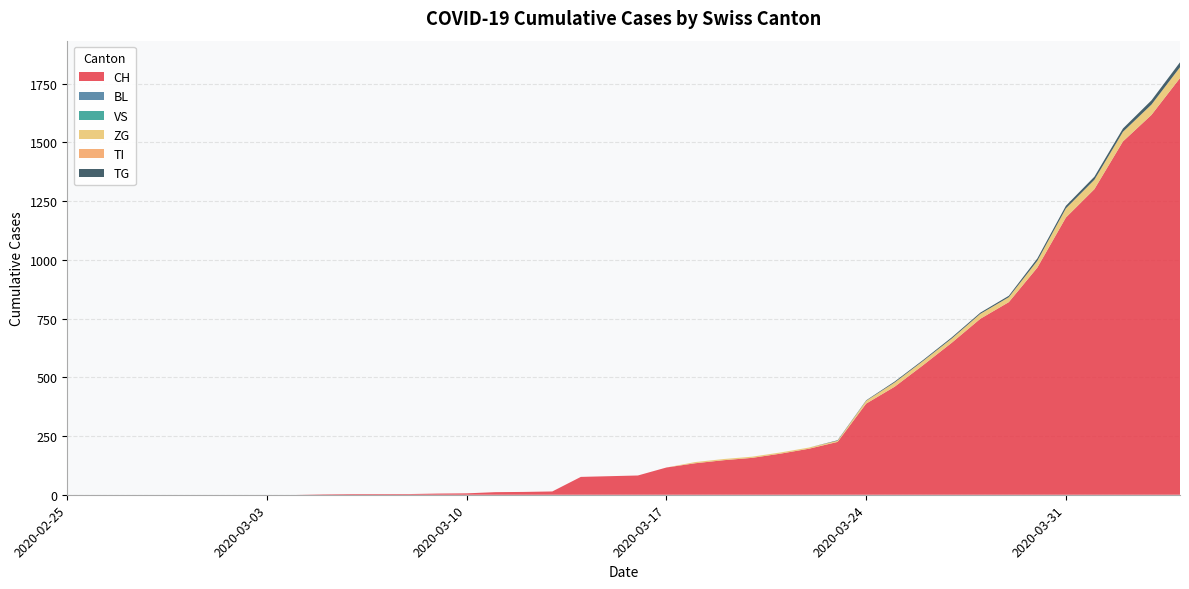

Reading left to right, extract all data points from this chart.

CH: 0	0	0	0	0	0	0	0	0	2	3	3	3	5	6	11	12	14	76	79	82	116	134	147	157	175	196	225	388	460	552	647	749	820	967	1180	1301	1504	1617	1774
BL: 0	0	0	0	0	0	0	0	0	0	0	0	0	0	0	0	0	0	0	0	0	0	0	0	0	0	0	0	0	0	0	0	0	0	0	0	0	0	0	0
VS: 0	0	0	0	0	0	0	0	0	0	0	0	0	0	0	0	0	0	0	0	0	0	0	0	0	0	0	0	0	0	0	0	0	0	0	0	0	0	0	0
ZG: 0	0	0	0	0	0	0	0	0	0	0	0	0	0	0	0	0	0	0	0	0	0	5	5	5	5	5	5	12	18	18	18	21	21	29	39	40	41	44	46
TI: 0	0	0	0	0	0	0	0	0	0	0	0	0	0	0	0	0	0	0	0	0	0	0	0	0	0	0	0	0	0	0	0	0	0	0	0	0	0	0	0
TG: 0	0	0	0	0	0	0	0	0	0	0	0	0	0	0	0	0	0	0	0	0	0	0	0	0	0	0	2	2	4	4	5	5	6	10	11	13	14	18	21